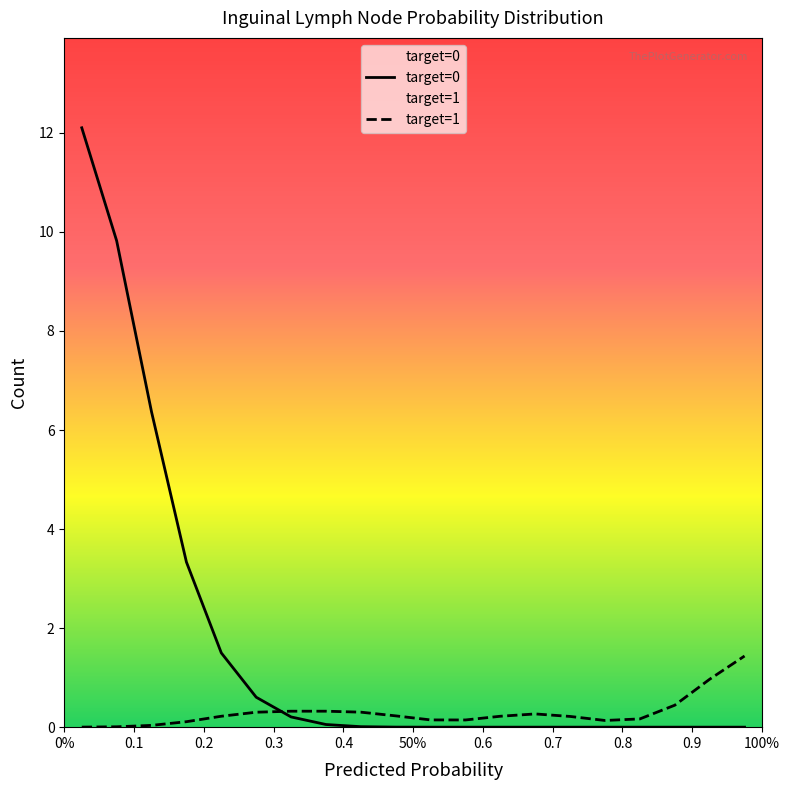

What is the maximum value shown in the chart?

12.1